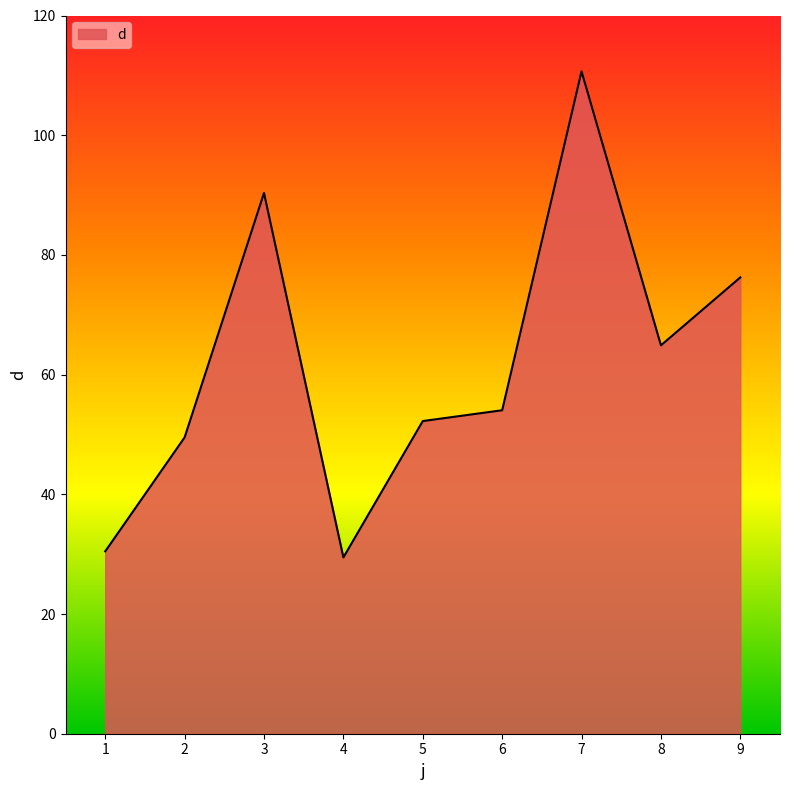

What is the smallest value displayed?

29.5